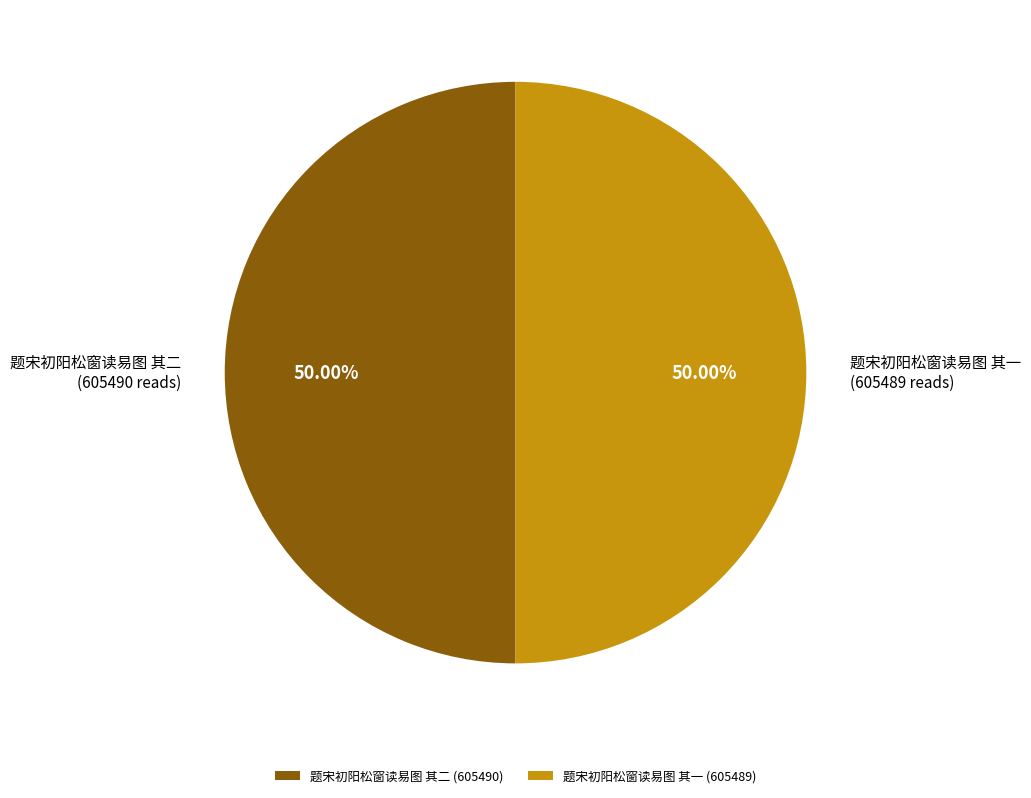

Approximately how many times larger is the value at 题宋初阳松窗读易图 其一 compared to 题宋初阳松窗读易图 其二?

1.0